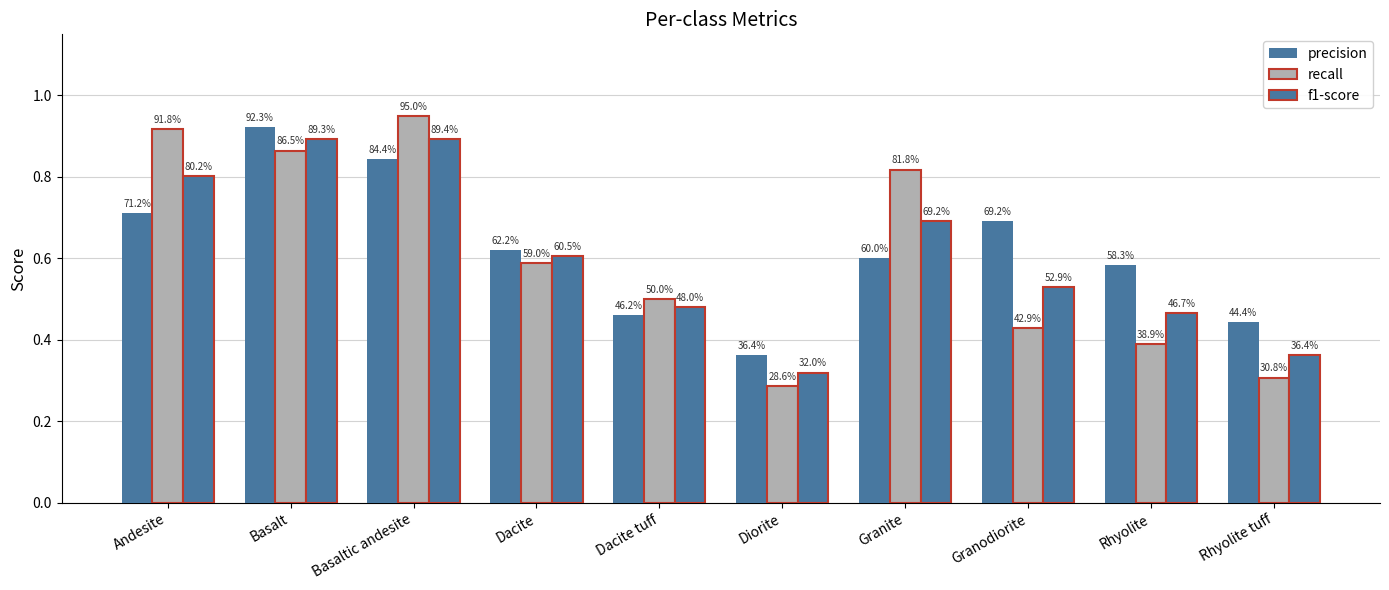

How many groups of bars are there?

10